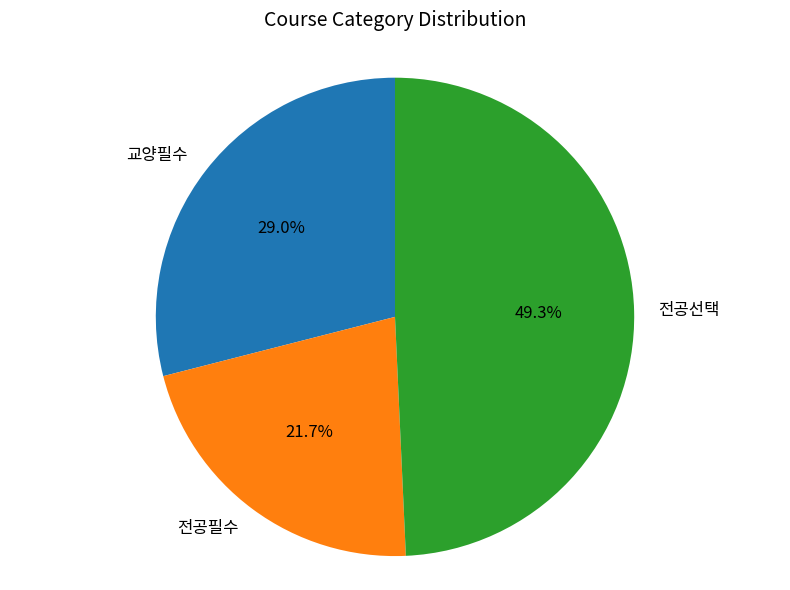

Is it true that 전공필수 is 12% of the pie?

False